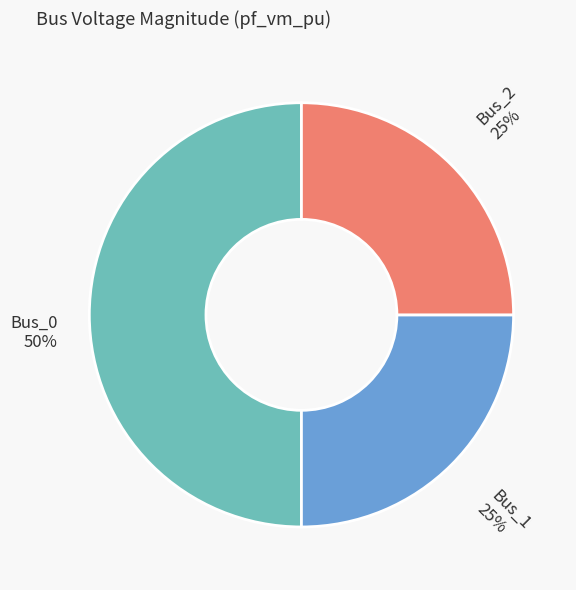

What percentage is the Bus_1 slice, to the nearest percent?

25%